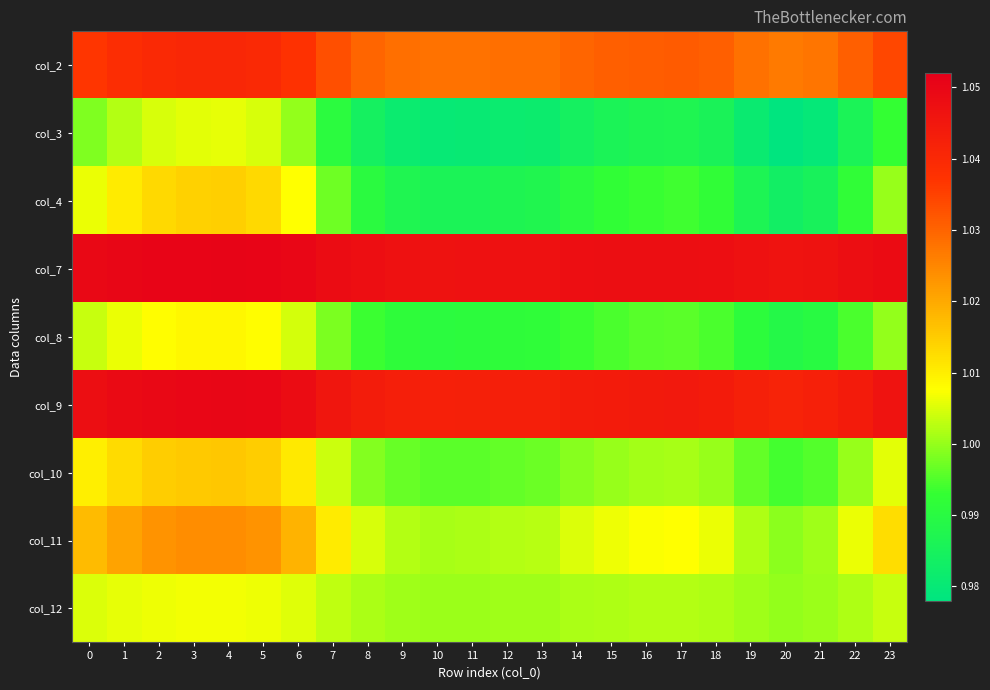

What is the total value across all series at 4?

9.2